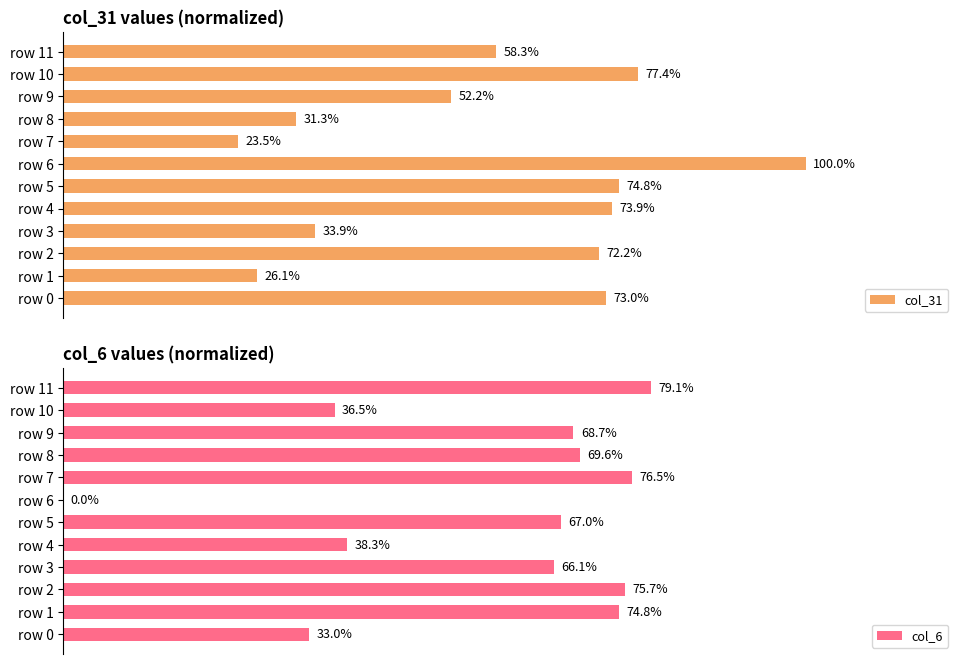

How many values in the col_6 series exceed 68?

6